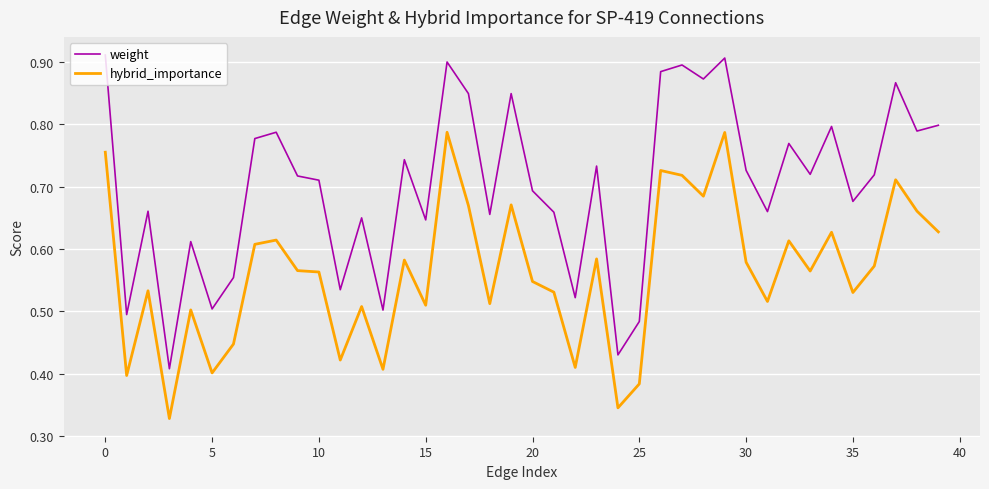

Which series has the largest range (max minus min)?

weight